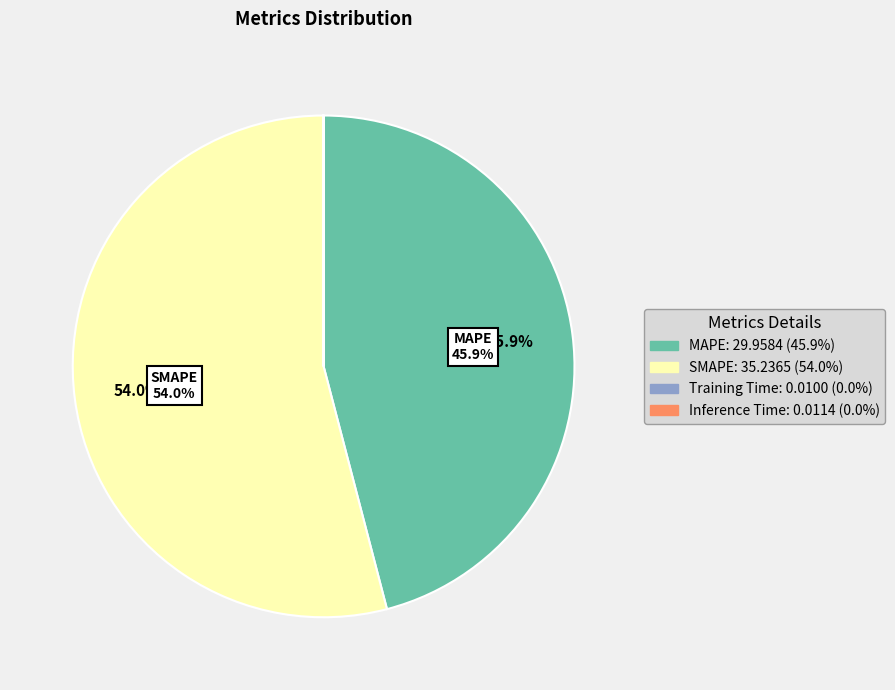

True or false: SMAPE accounts for 49% of the total.

False